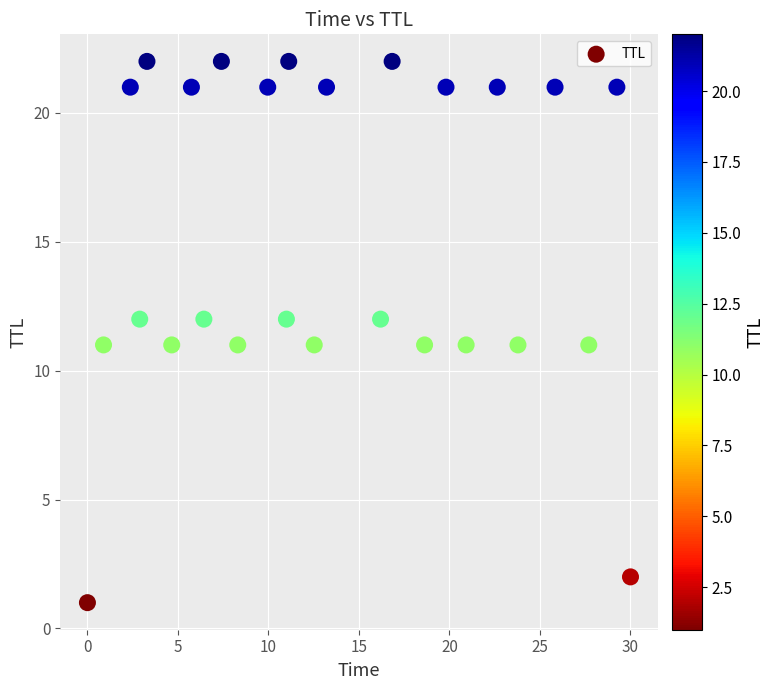

What is the range of Y values (max minus min)?

21